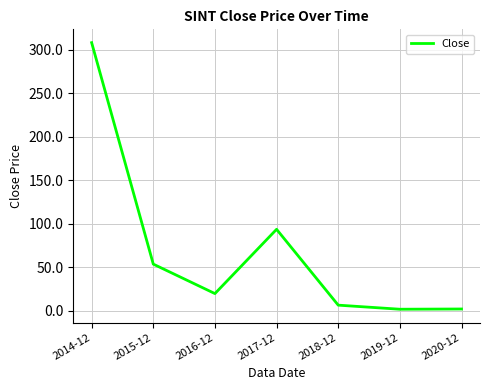

What is the sum of the values at 2016-12 and 2017-12?

113.0